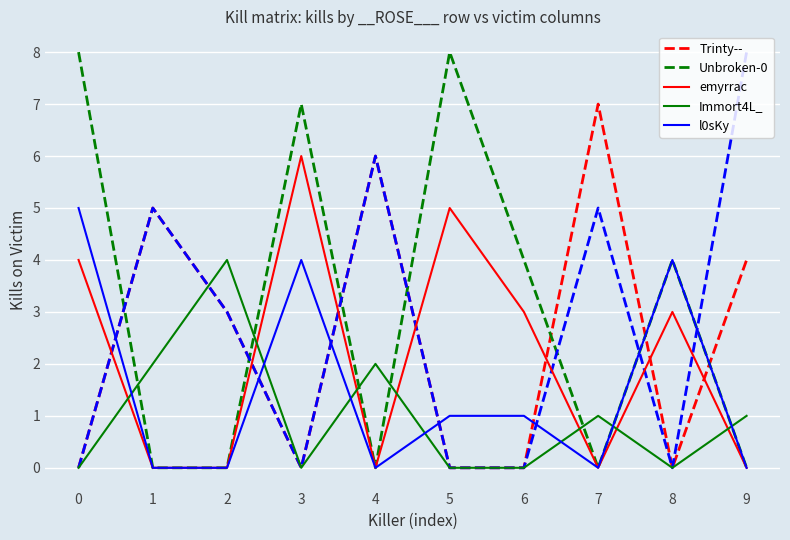

The Immort4L_ series shows 0 at 1. True or false?

False